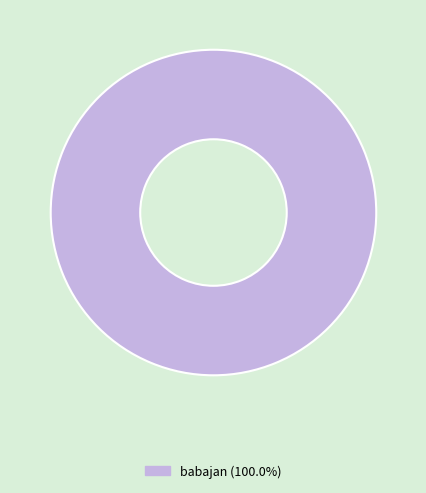

Is there a majority slice in this chart?

Yes